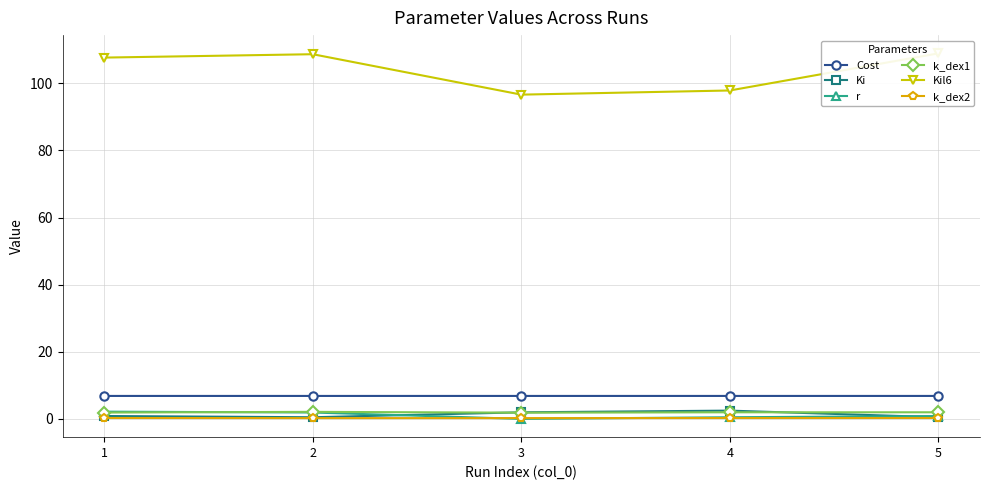

True or false: k_dex2 and k_dex1 cross at least once.

False